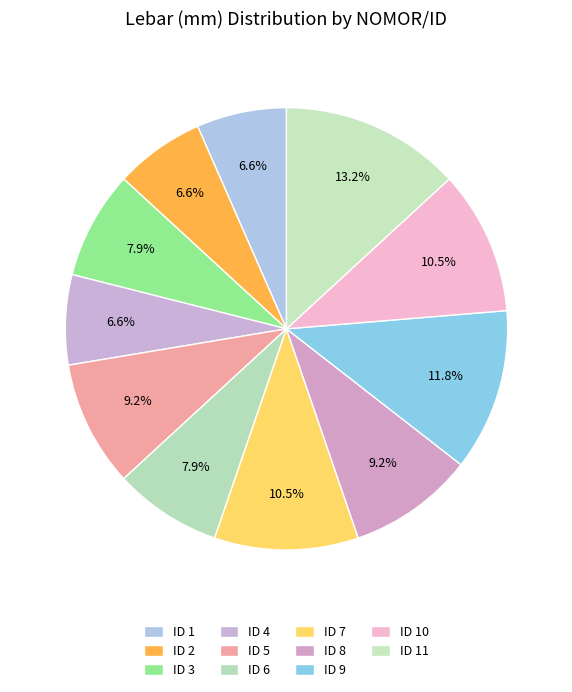

How many segments does this pie chart have?

11